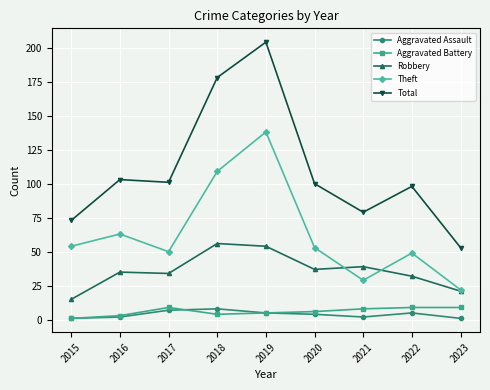

The value of Aggravated Assault at 2015 is 1. True or false?

True